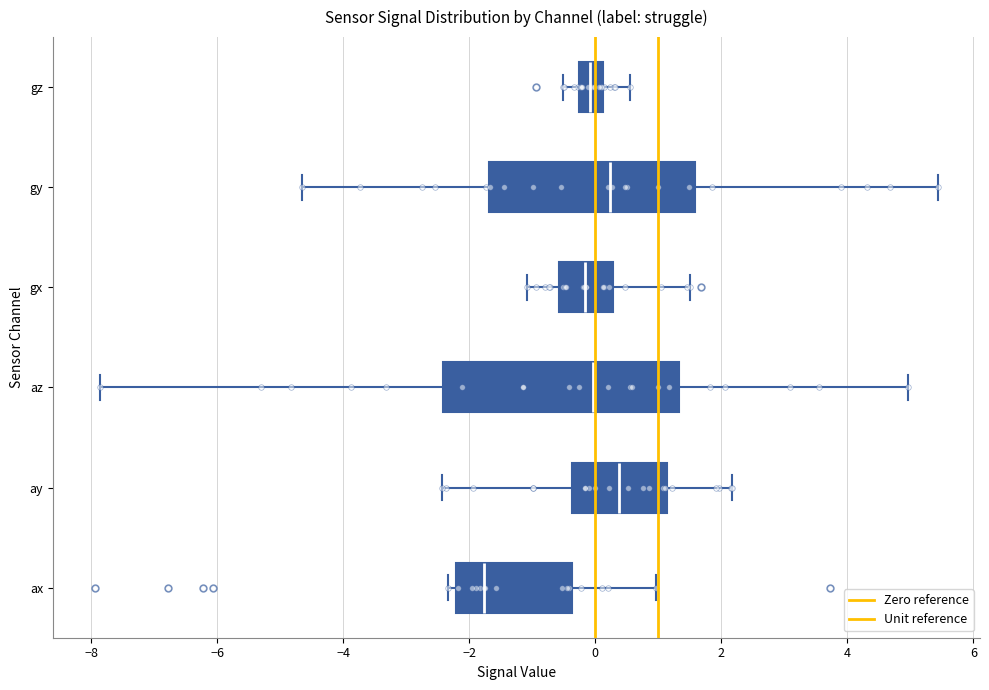

Reading bottom to top, transcribe this box plot: for each box, give where its median line is, the range the box spans, and where its two whiskers end, as read against the x-axis. The values are not printed on the chart, so give them approximately, as read against the axis.

ax: median -1.8, box -2.2 to -0.4, whiskers -2.4 to 1.0
ay: median 0.4, box -0.4 to 1.2, whiskers -2.4 to 2.2
az: median 0.0, box -2.4 to 1.4, whiskers -7.8 to 5.0
gx: median -0.2, box -0.6 to 0.2, whiskers -1.0 to 1.4
gy: median 0.2, box -1.6 to 1.6, whiskers -4.6 to 5.4
gz: median 0.0, box -0.2 to 0.2, whiskers -0.6 to 0.6